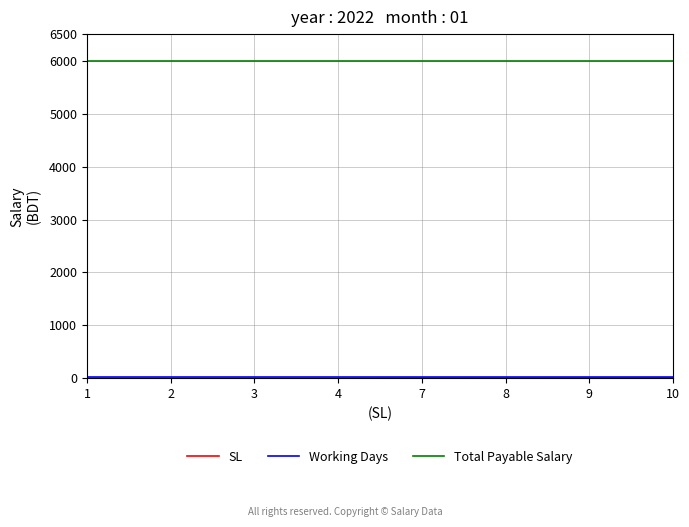

Which series has the largest total across all categories?

Total Payable Salary